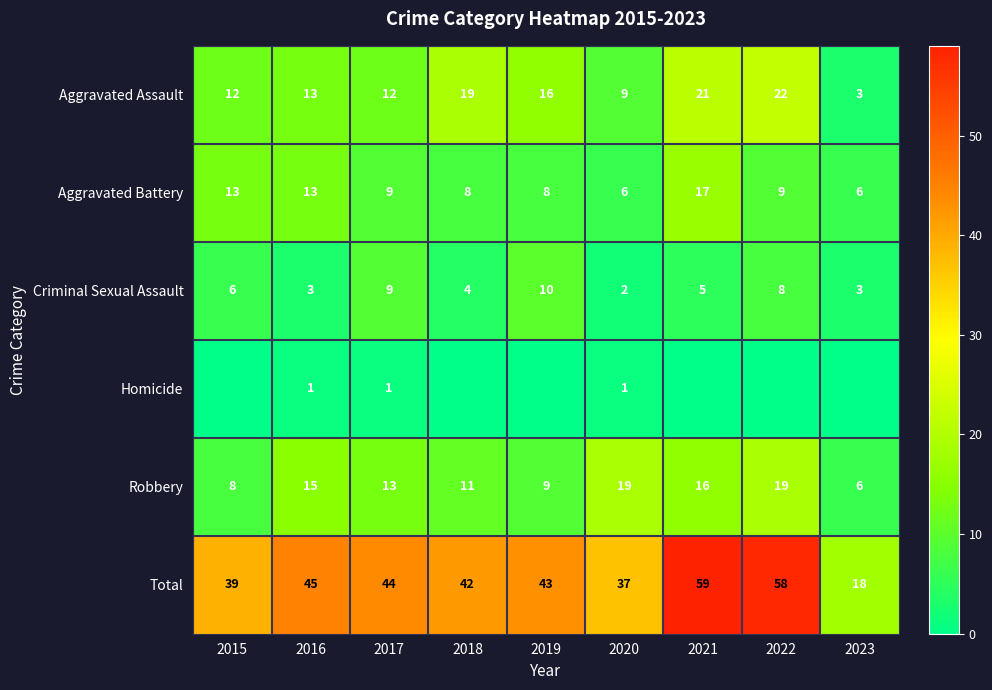

At which category is the sum across all series the highest?

2021